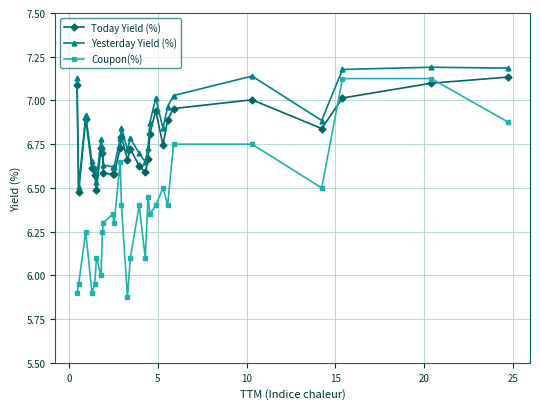

True or false: Yesterday Yield (%) and Coupon(%) cross at least once.

False